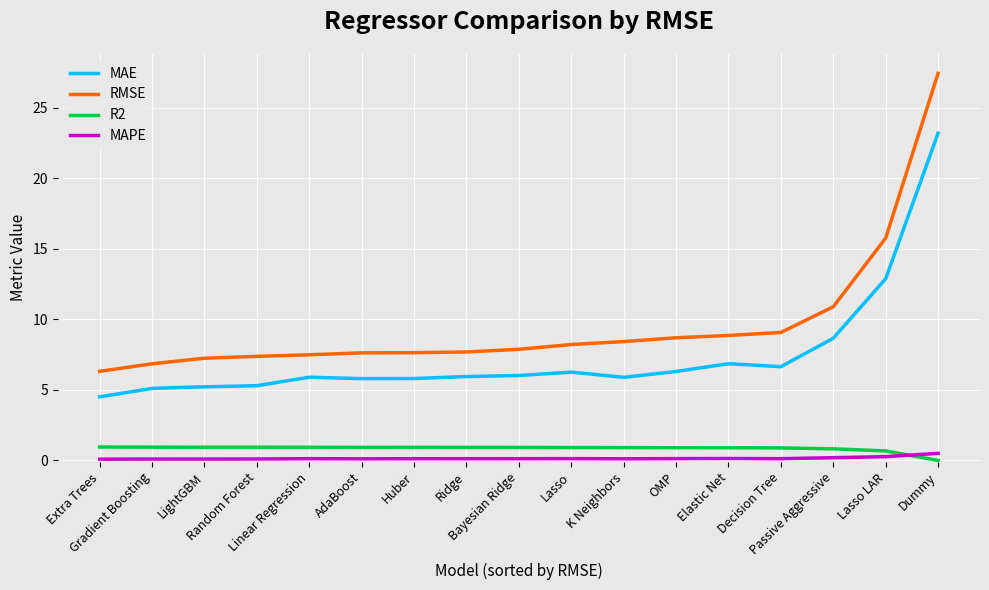

Between LightGBM and Decision Tree, which series saw the biggest shift?

RMSE